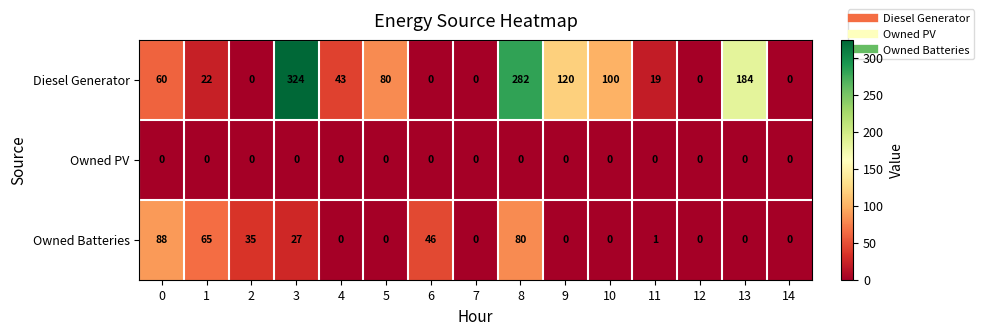

What is the maximum value shown in the chart?

324